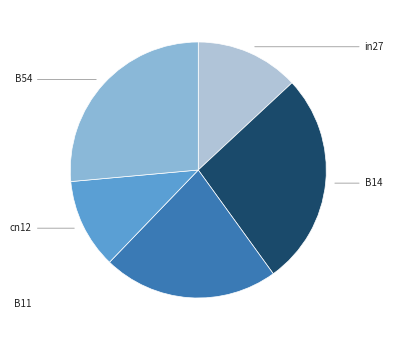

True or false: cn12 accounts for 11% of the total.

True